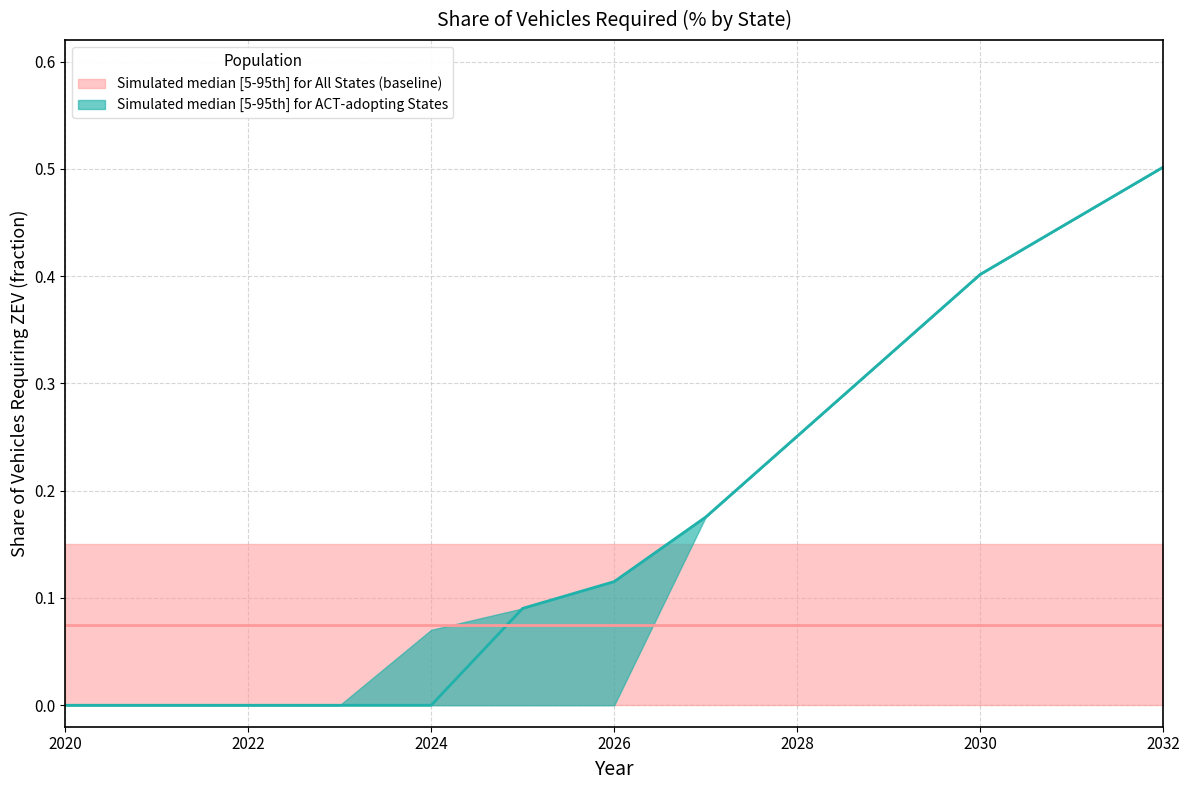

What is the label of the 13th point from the right?

2020